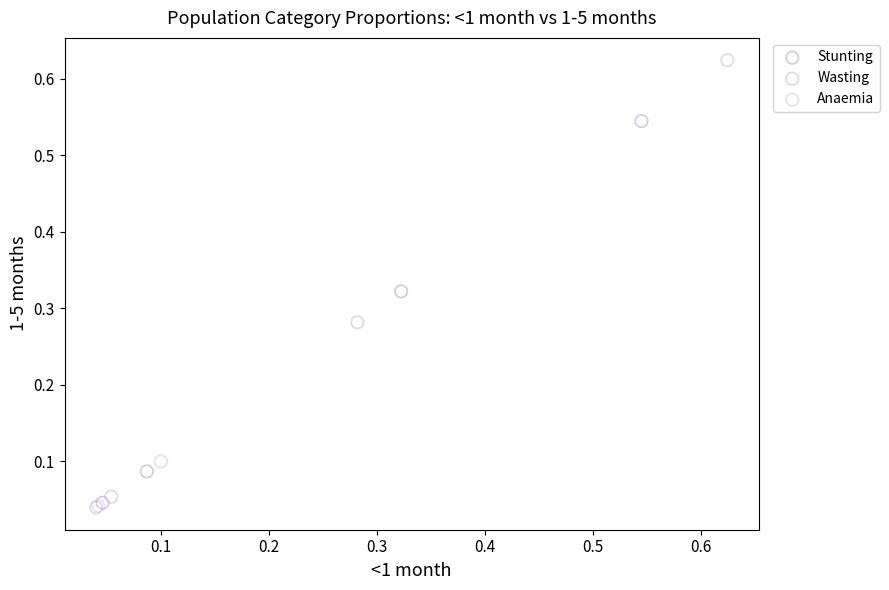

What are all the series names shown in the legend?

Stunting, Wasting, Anaemia